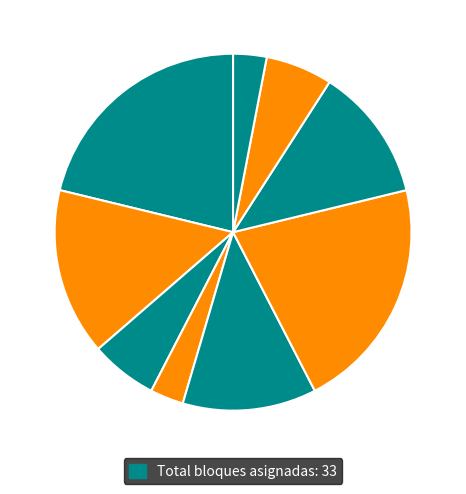

To the nearest percent, what is the average slice percentage?

11%